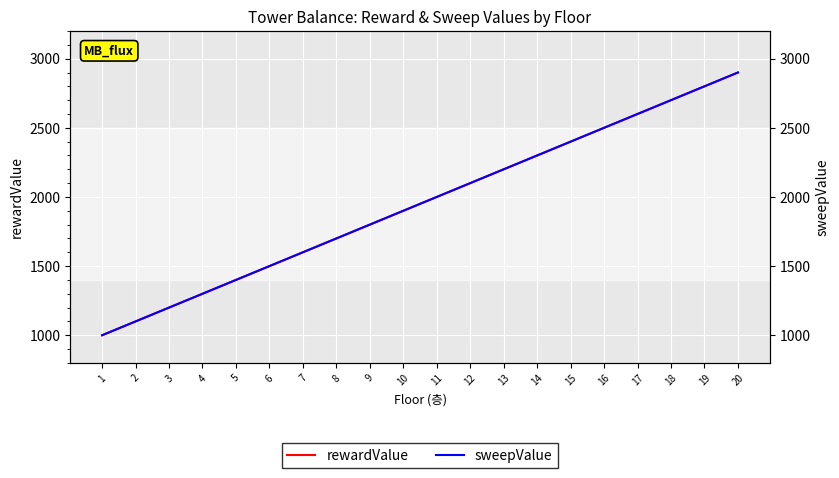

At 18, list the series in order from smallest to largest.

rewardValue, sweepValue